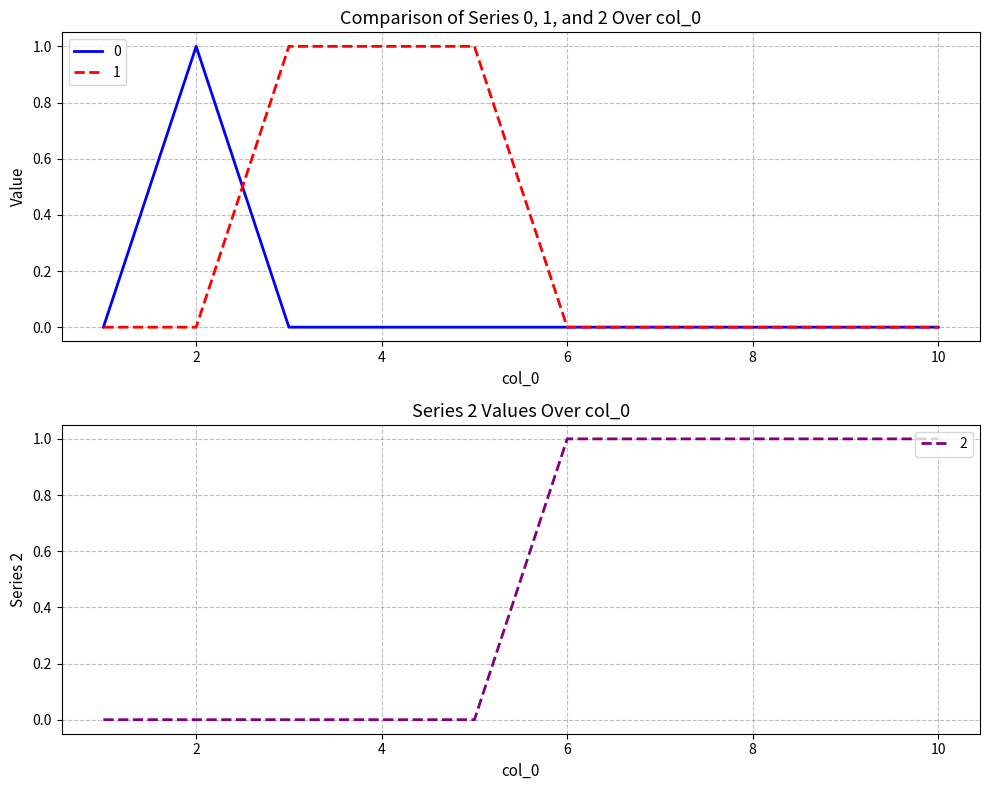

What is the sum of the 2 values at 9 and 1?

1